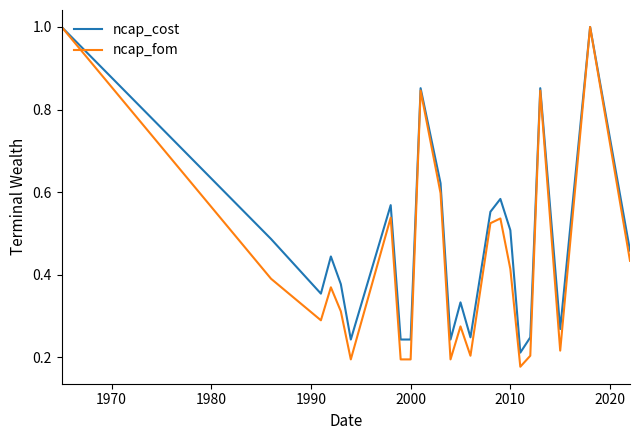

Rank the series by their average value, from lowest to highest.

ncap_fom, ncap_cost